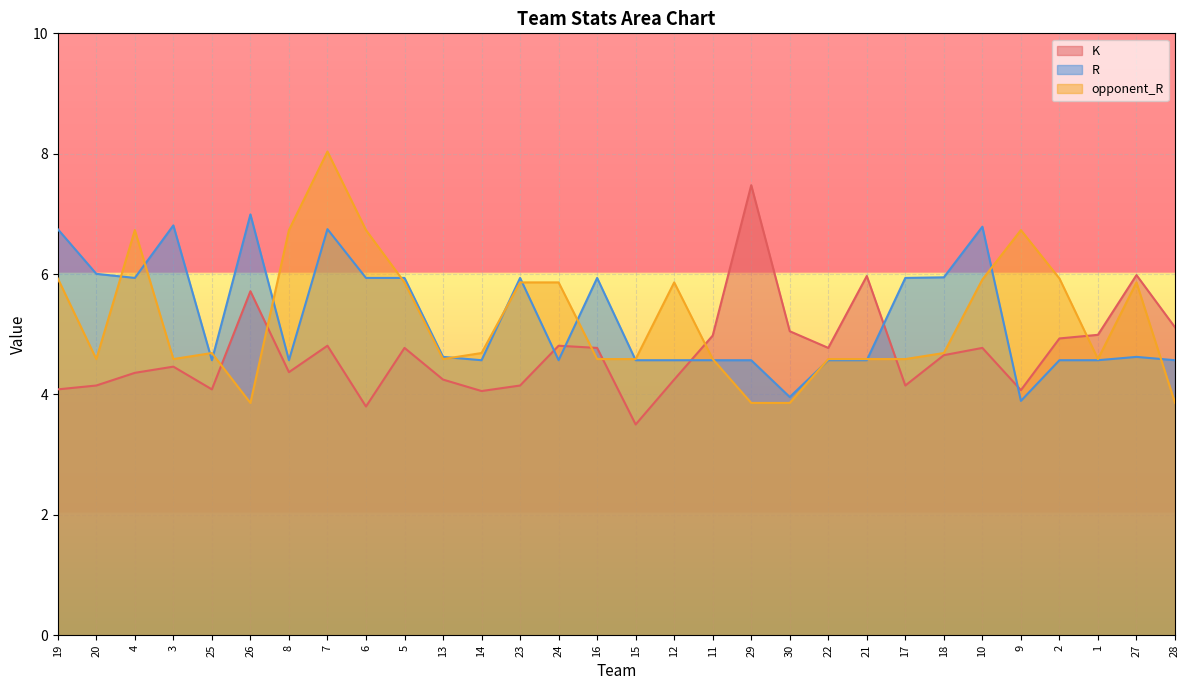

True or false: K has more than 1 points higher than both neighbors.

True